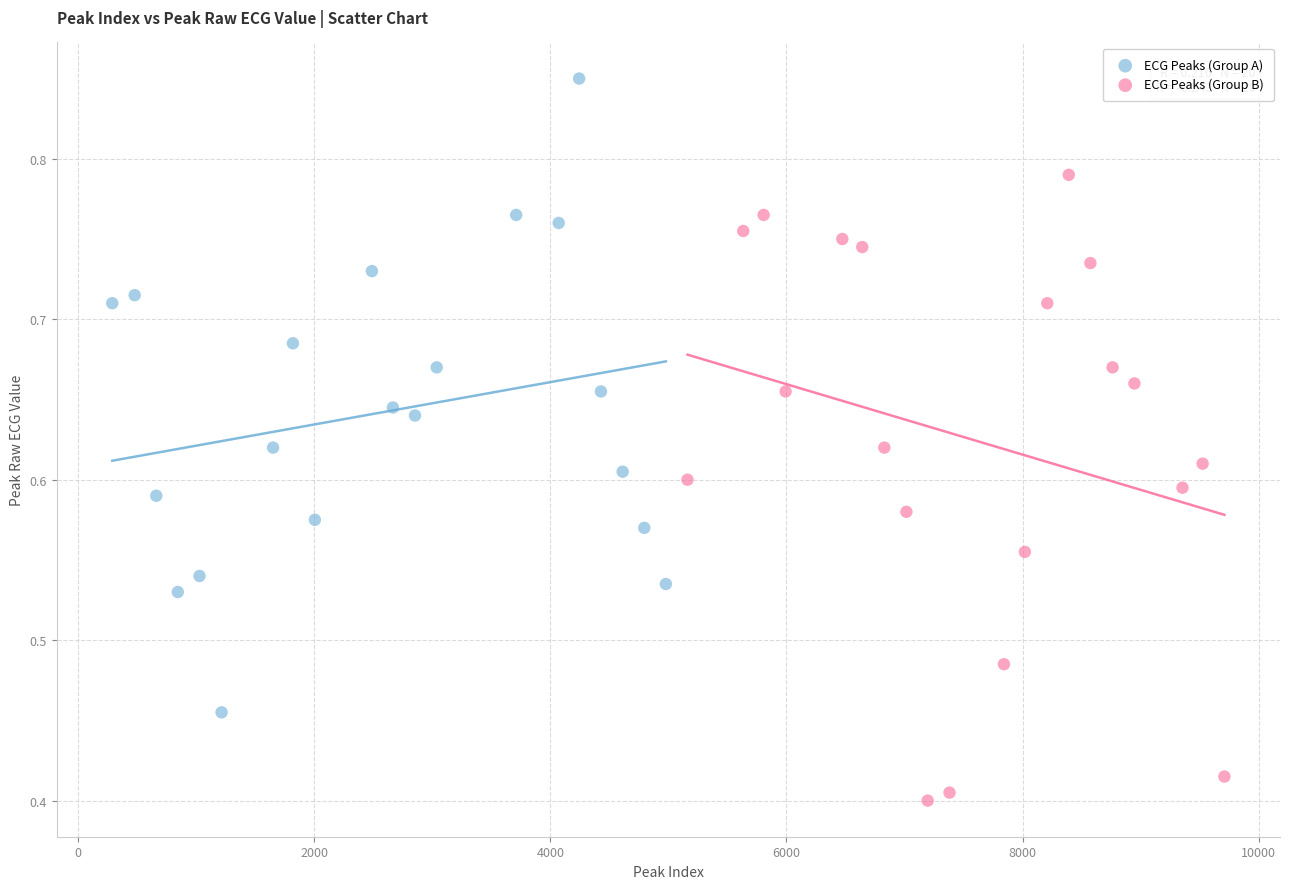

Which series reaches the minimum Y coordinate?

ECG Peaks (Group B)